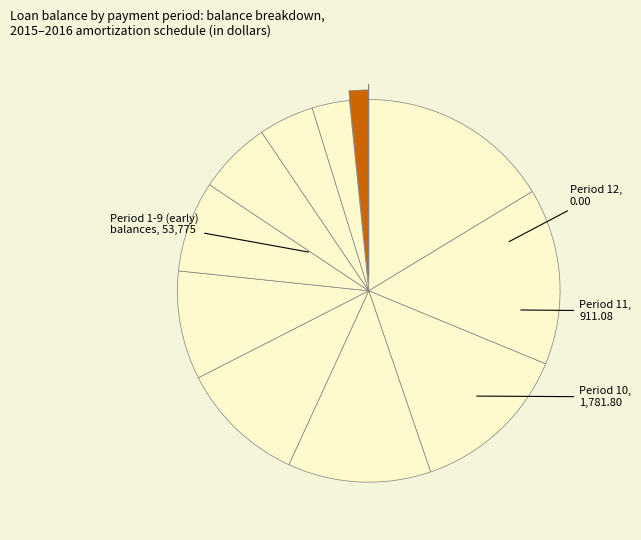

Count the number of slices in the pie.

12